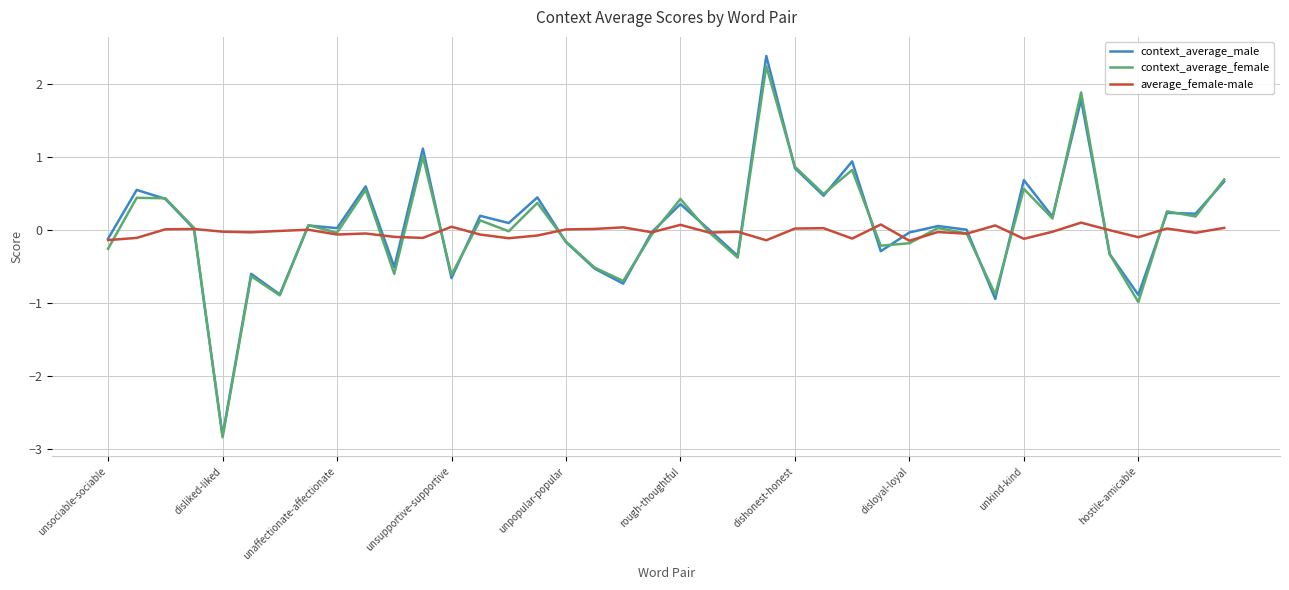

Which series has the widest spread of values?

context_average_male